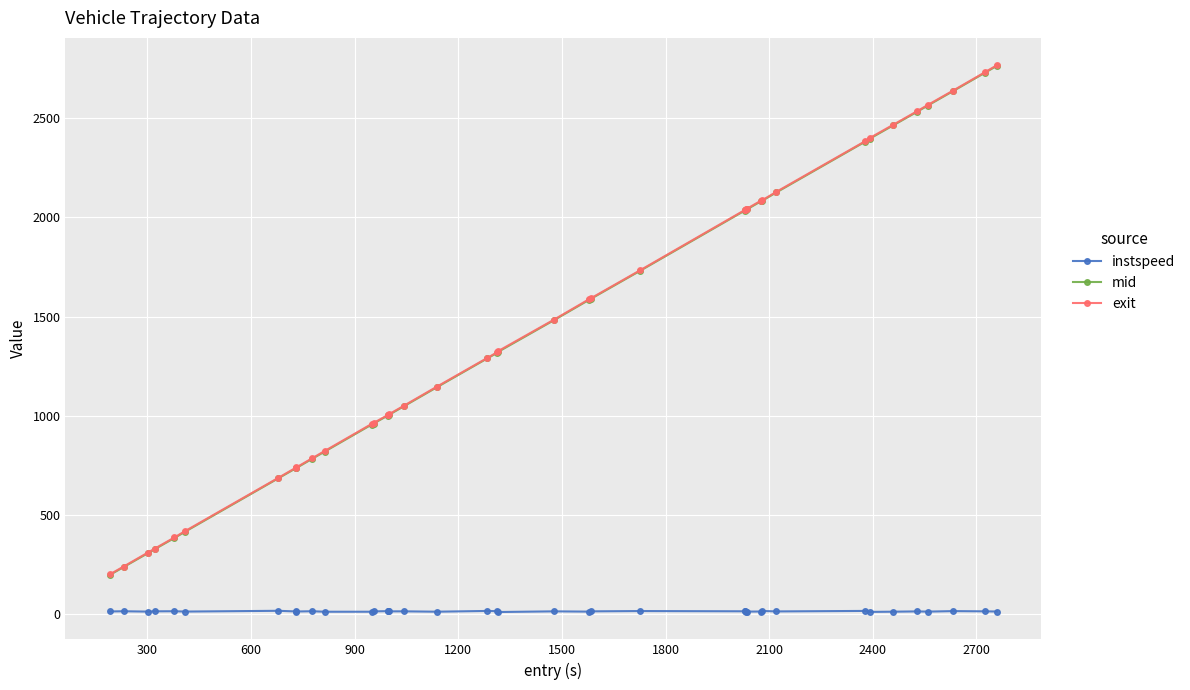

What is the value of the mid point at the 16th from the left?

1004.5